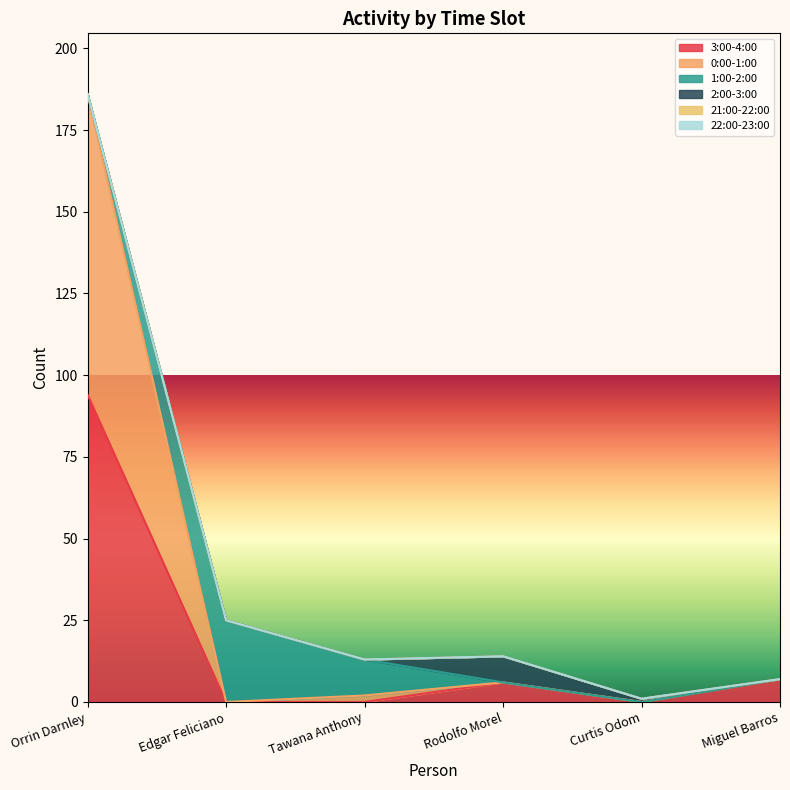

What is the label of the 1st point from the left?

Orrin Darnley